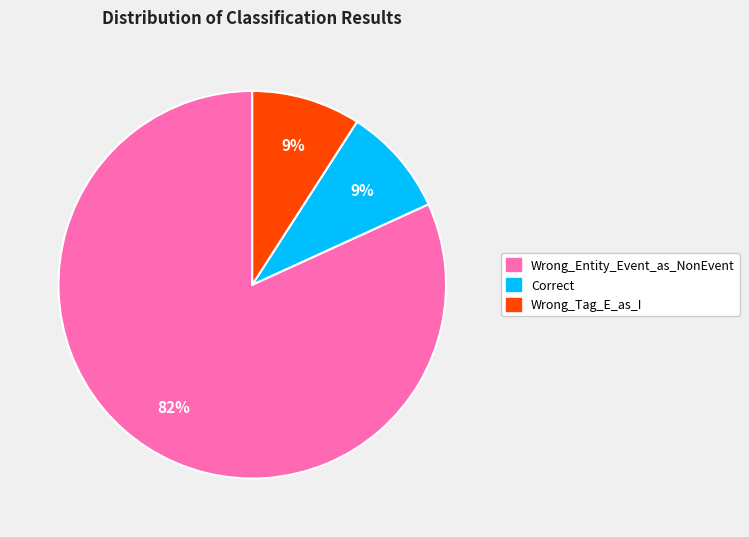

Does Wrong_Tag_E_as_I represent more than half of the total?

No